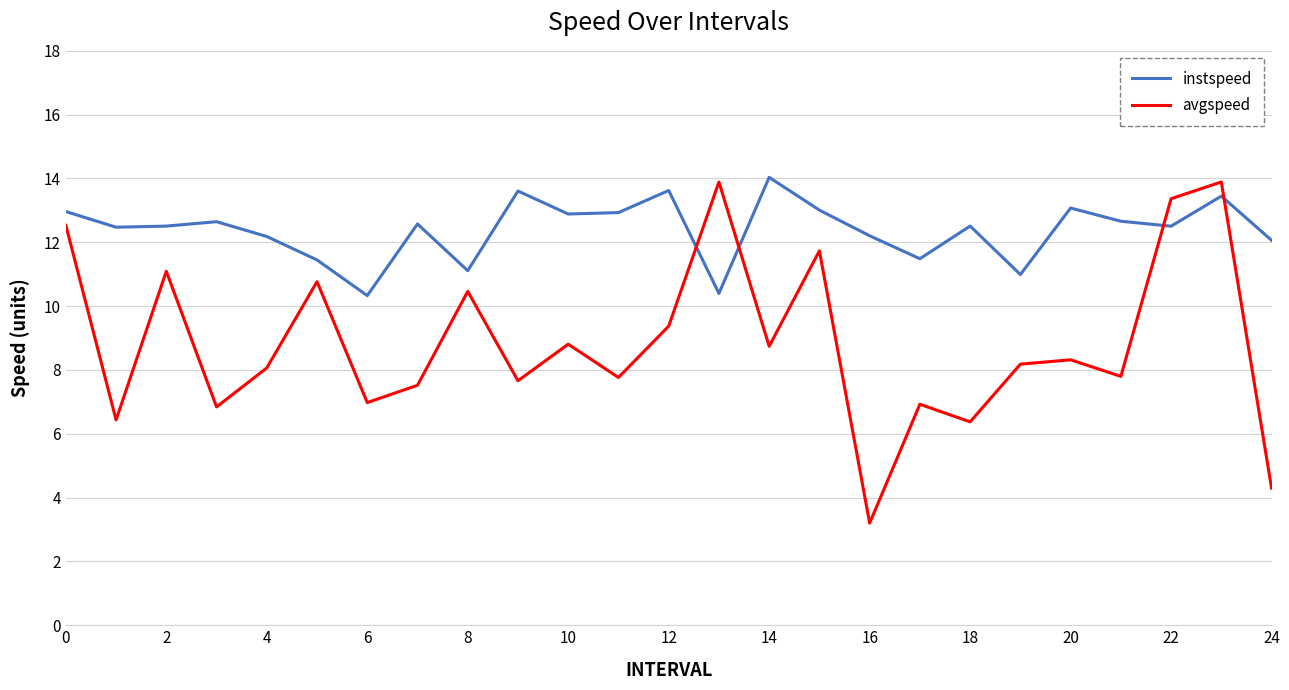

In instspeed, how many points are higher than both neighbors (excluding endpoints)?

8